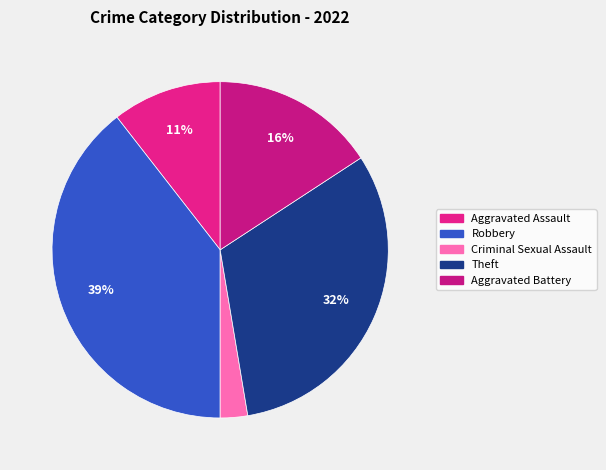

Count the number of slices in the pie.

5